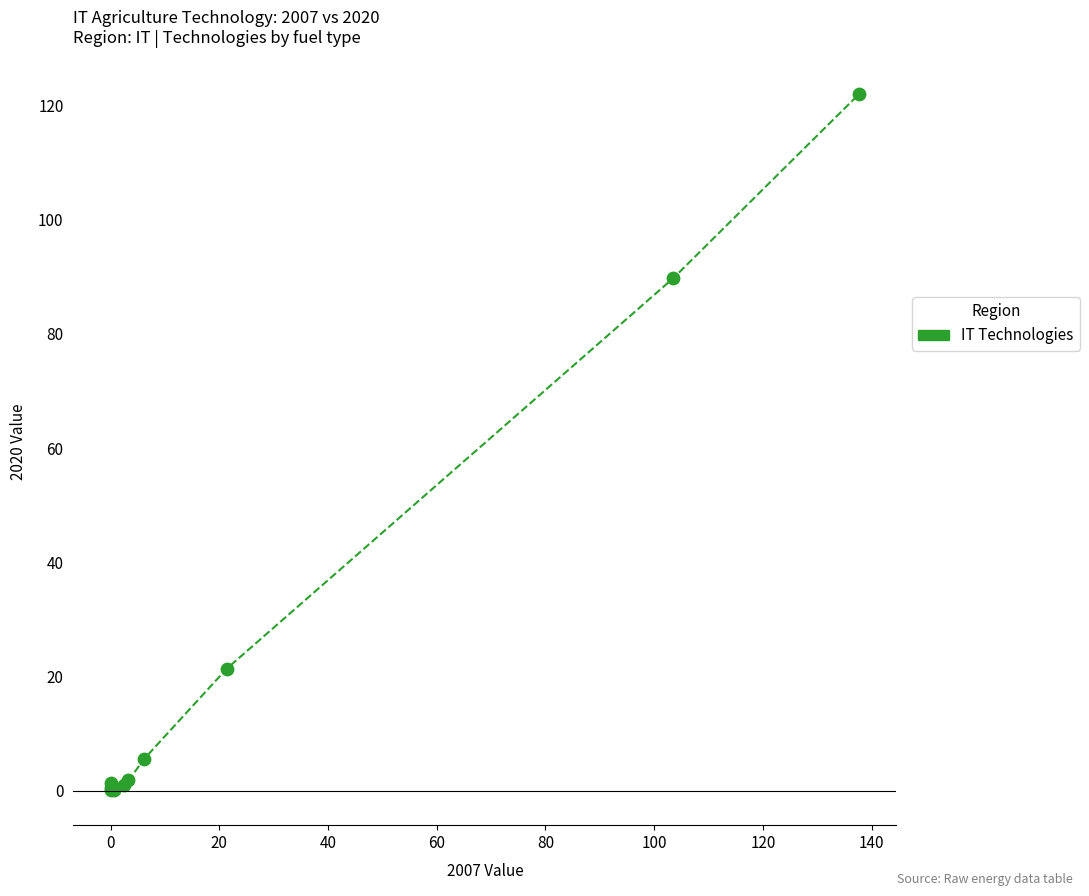

What Y value in the scatter plot is closest to 61?

89.8